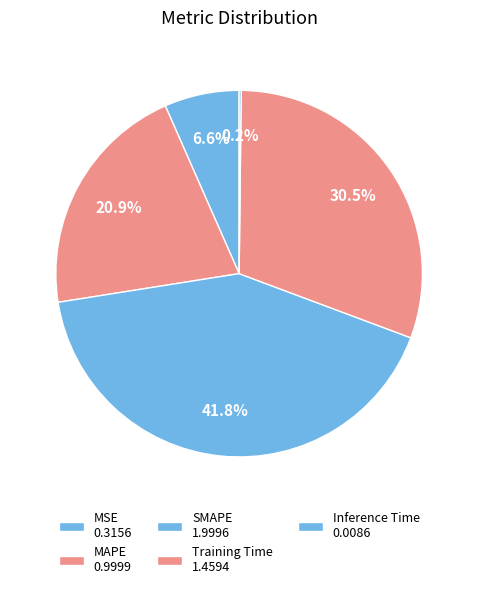

The Training Time slice represents 31% of the pie. True or false?

True